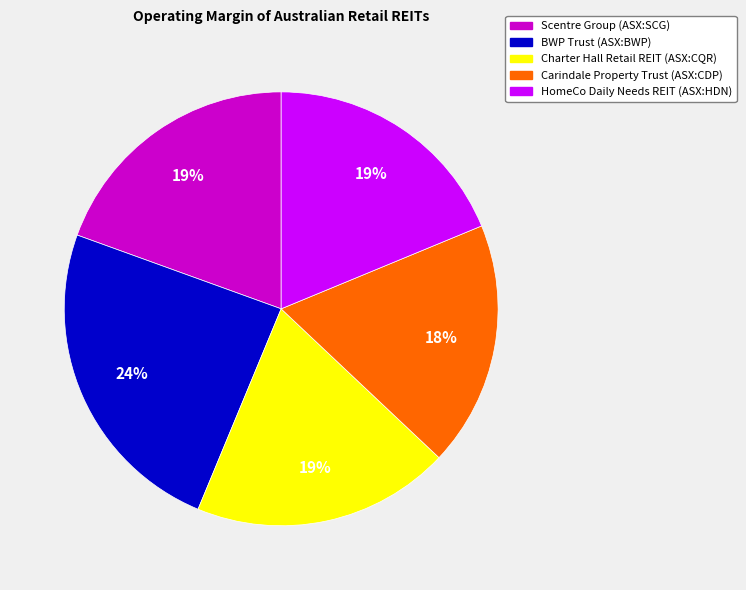

Is it true that Charter Hall Retail REIT (ASX:CQR) is 19% of the pie?

True